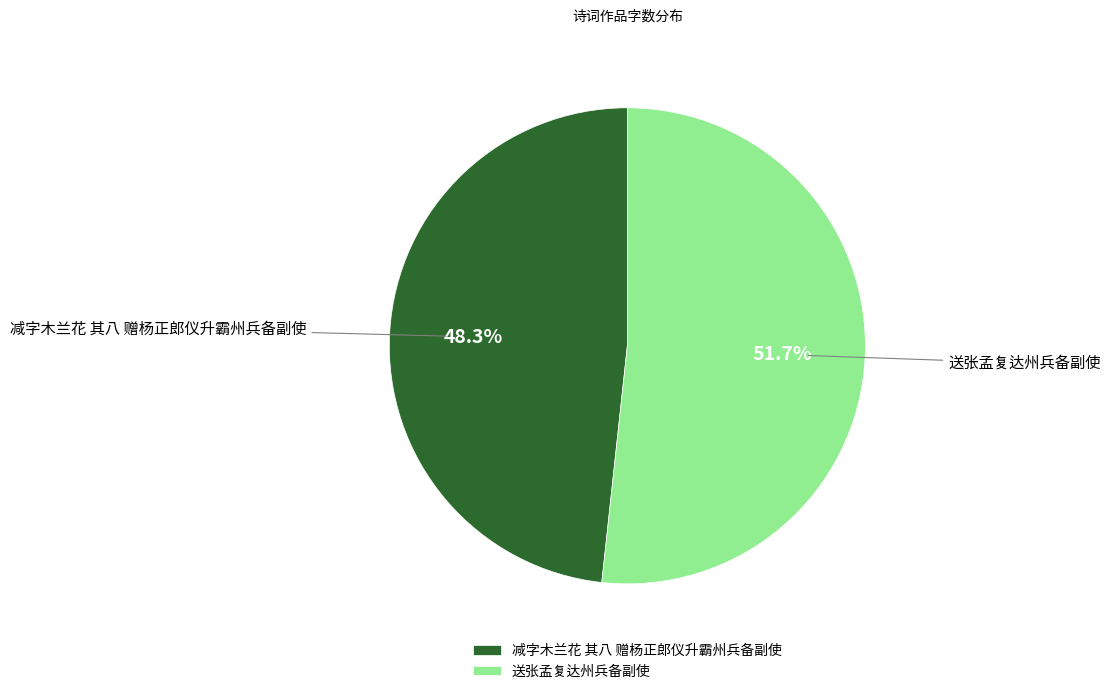

True or false: 减字木兰花 其八 赠杨正郎仪升霸州兵备副使 accounts for 36% of the total.

False